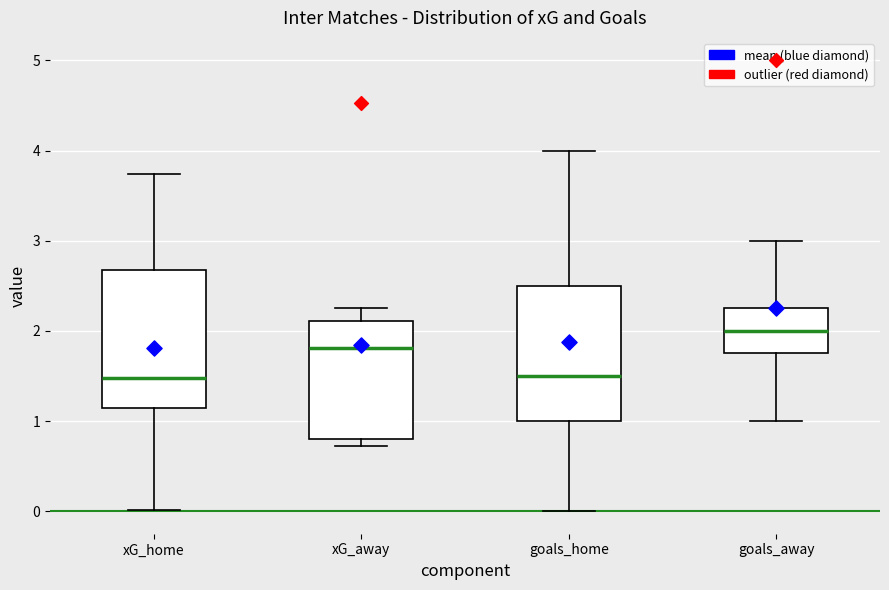

Reading left to right, read every box against the y-axis: the position of its median line, the range the box covers, and the ends of its whiskers. The values are not printed on the chart, so give them approximately, as read against the axis.

xG_home: median 1.5, box 1.1 to 2.7, whiskers 0.0 to 3.7
xG_away: median 1.8, box 0.8 to 2.1, whiskers 0.7 to 2.3
goals_home: median 1.5, box 1.0 to 2.5, whiskers 0.0 to 4.0
goals_away: median 2.0, box 1.8 to 2.3, whiskers 1.0 to 3.0